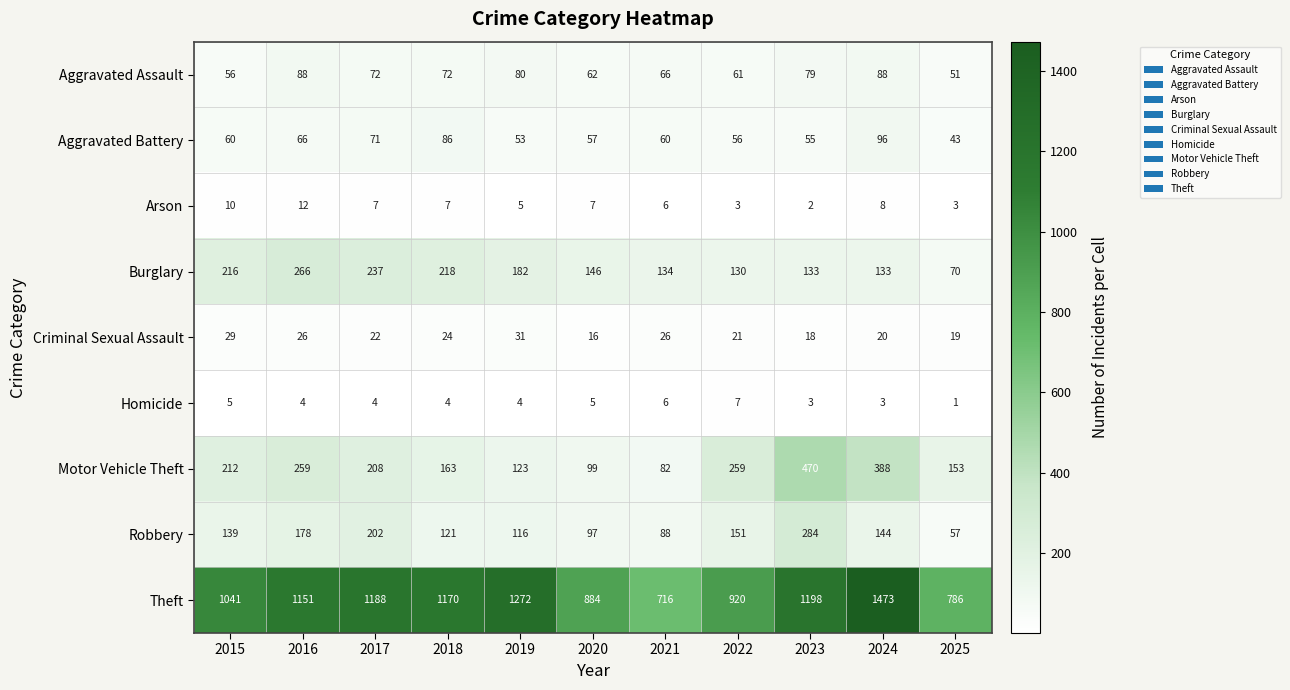

Which series has the largest total across all categories?

Theft